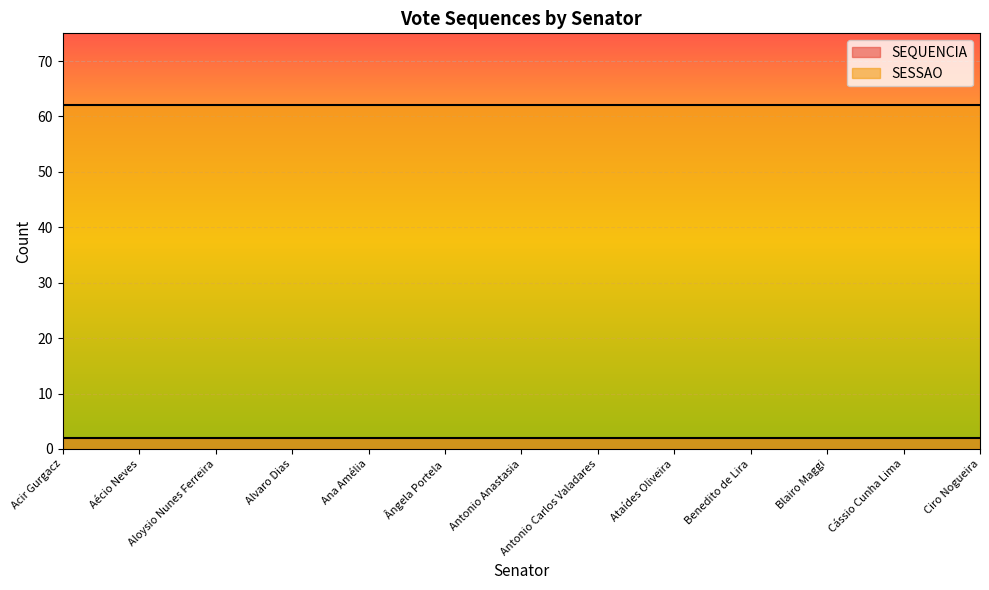

True or false: SESSAO and SEQUENCIA cross at least once.

False